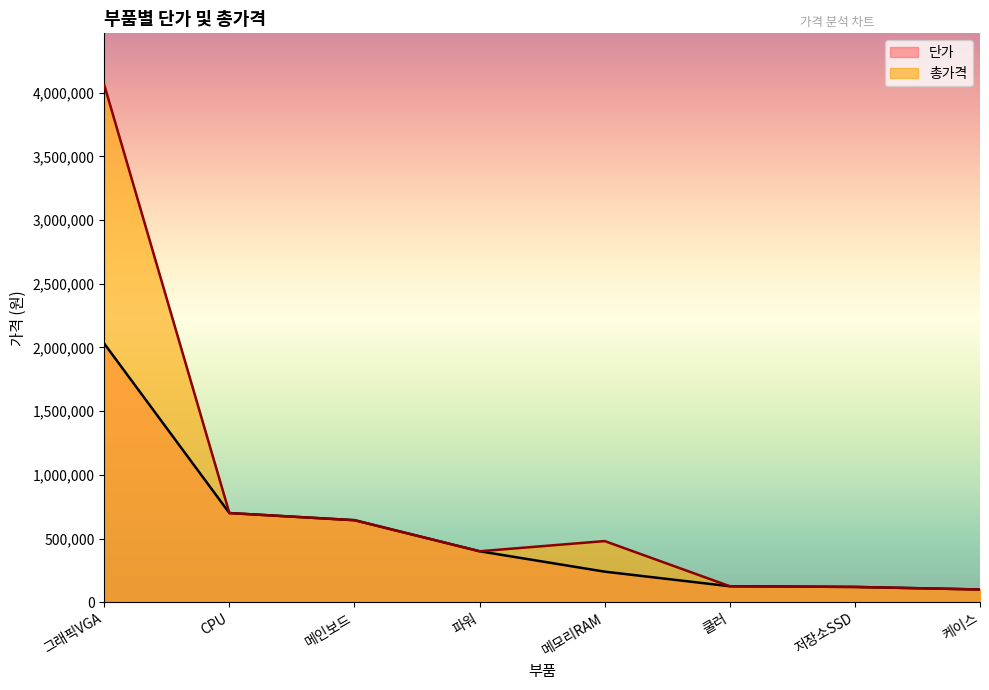

True or false: 단가 and 총가격 cross at least once.

False